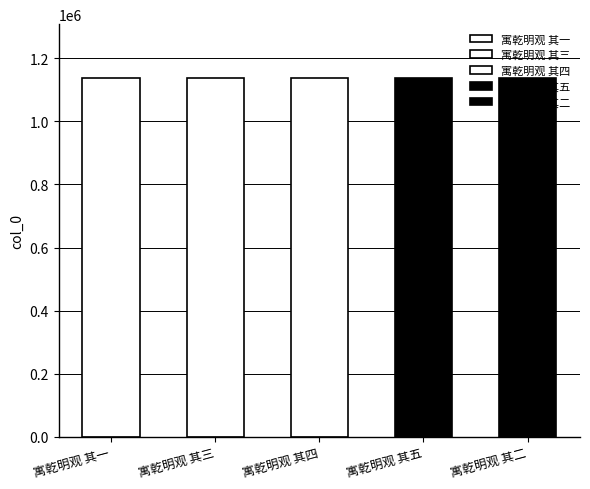

True or false: the data shows 1138055 at 寓乾明观 其一.

True